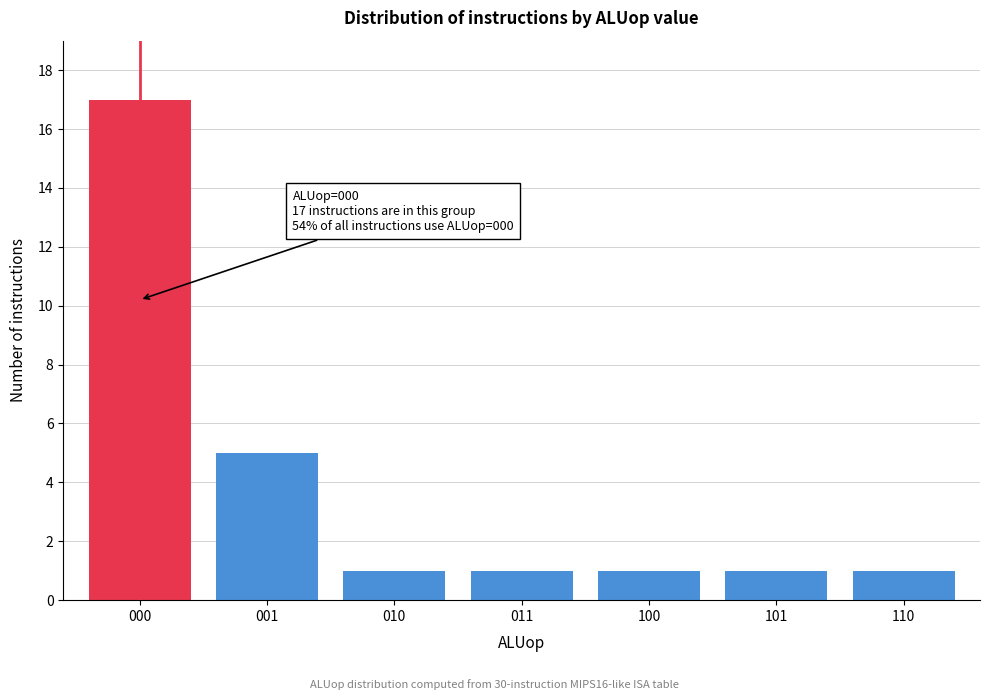

Reading left to right, extract all data points from this chart.

17	5	1	1	1	1	1